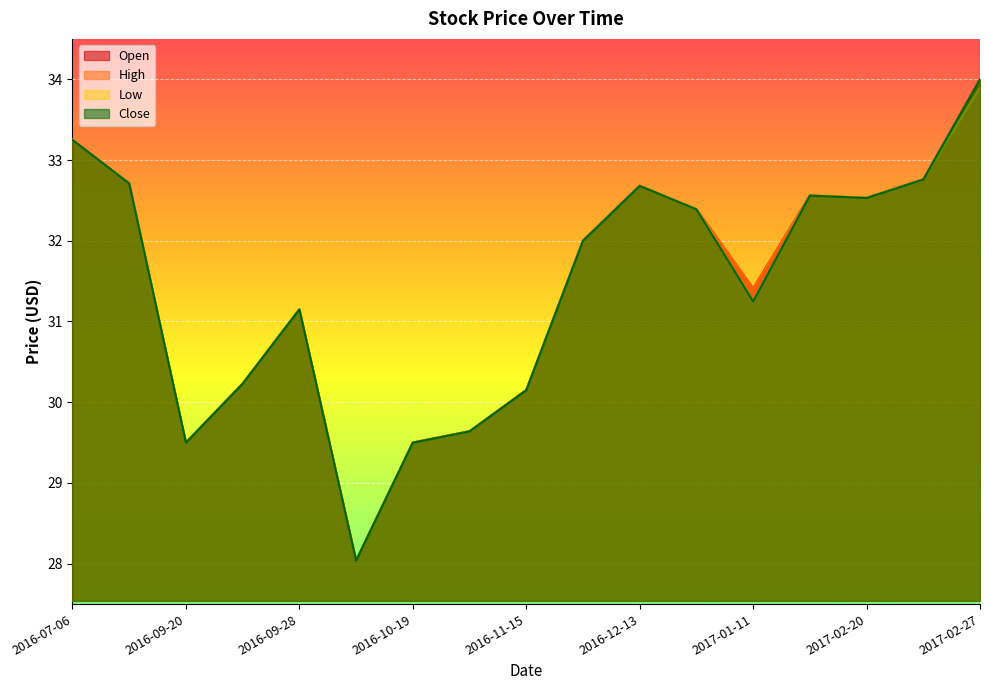

Where is the first local maximum for High?

2016-09-28